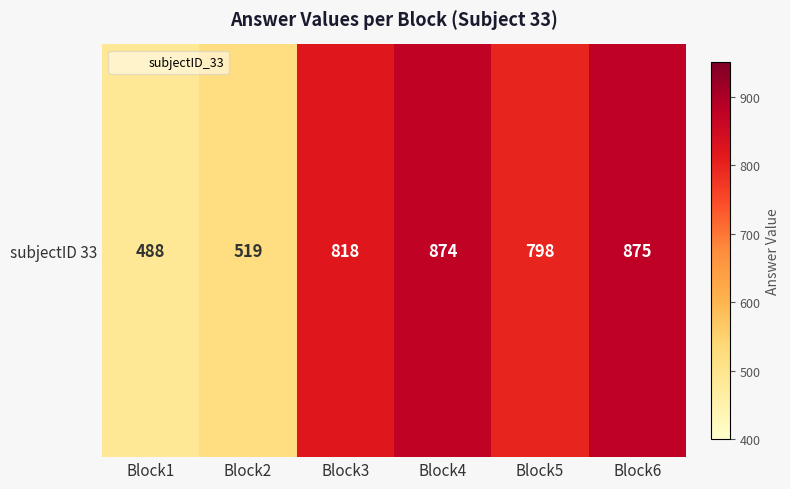

Reading left to right, what are all the values shown in this chart?

Block1=488	Block2=519	Block3=818	Block4=874	Block5=798	Block6=875